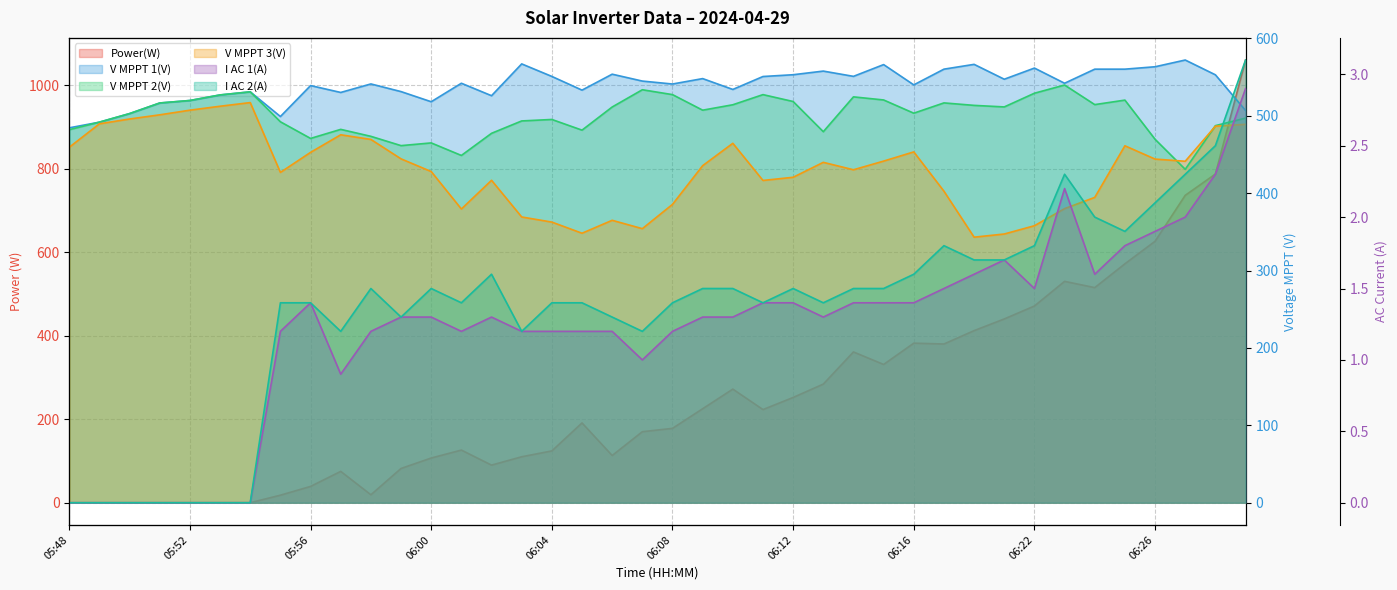

At which label does I AC 2(A) first exceed 1?

05:55